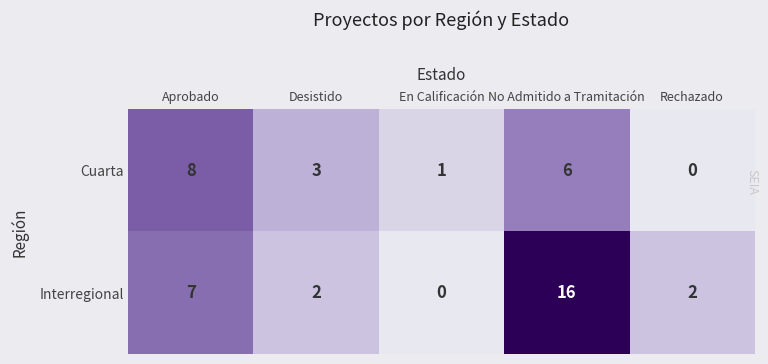

Is it true that Cuarta equals 1 at En Calificación?

True